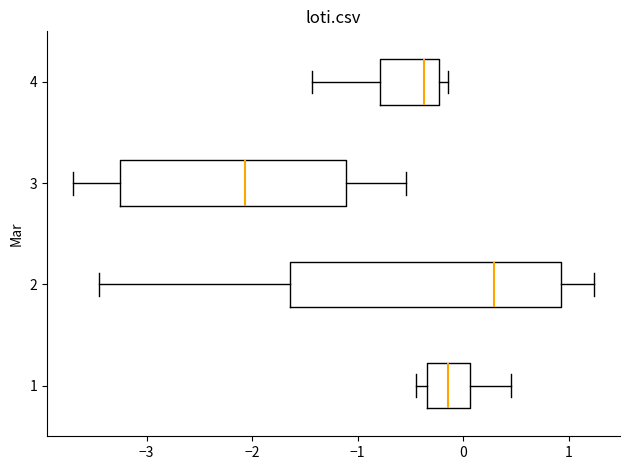

Reading bottom to top, transcribe this box plot: for each box, give where its median line is, the range the box spans, and where its two whiskers end, as read against the x-axis. The values are not printed on the chart, so give them approximately, as read against the axis.

1: median -0.1, box -0.3 to 0.1, whiskers -0.4 to 0.5
2: median 0.3, box -1.6 to 0.9, whiskers -3.4 to 1.2
3: median -2.1, box -3.3 to -1.1, whiskers -3.7 to -0.5
4: median -0.4, box -0.8 to -0.2, whiskers -1.4 to -0.1